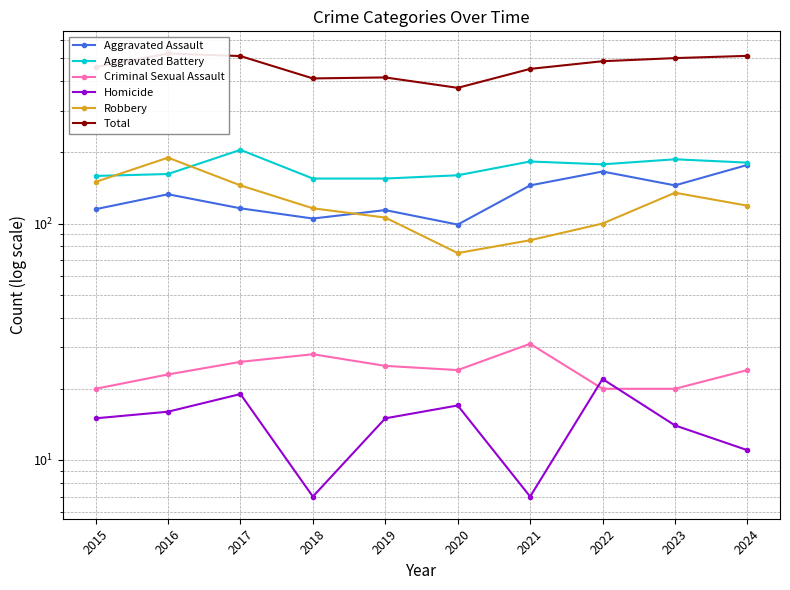

List the series in order of their peak value, lowest first.

Homicide, Criminal Sexual Assault, Aggravated Assault, Robbery, Aggravated Battery, Total